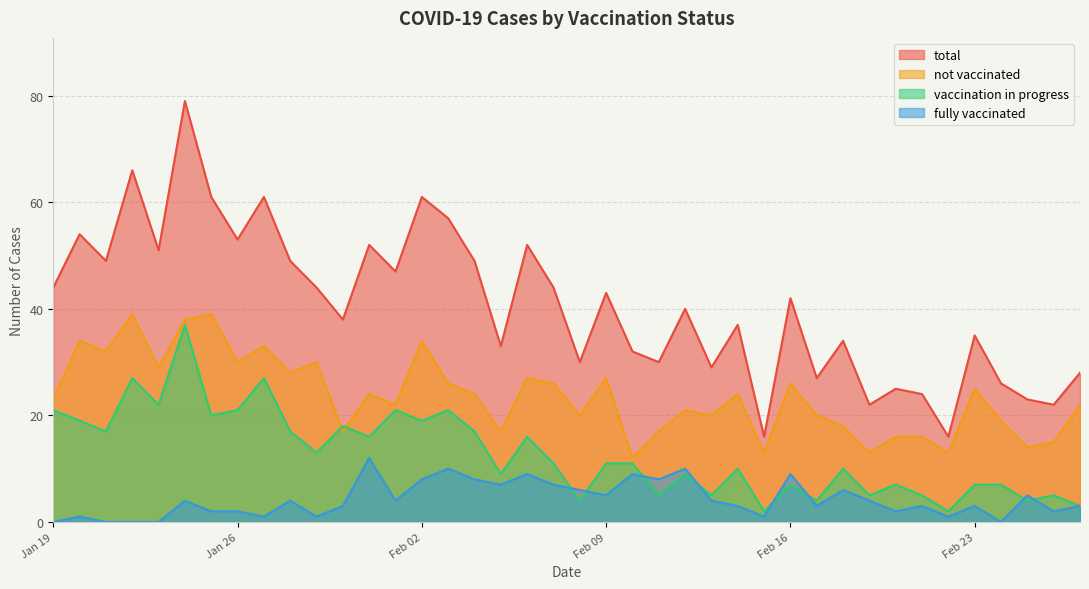

Where does the total series first go above 42?

Jan 19